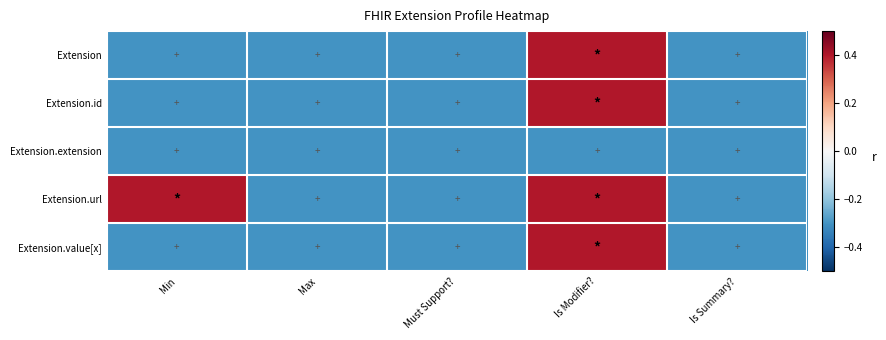

Rank the series at Is Modifier? from lowest to highest value.

Extension.extension, Extension, Extension.id, Extension.url, Extension.value[x]